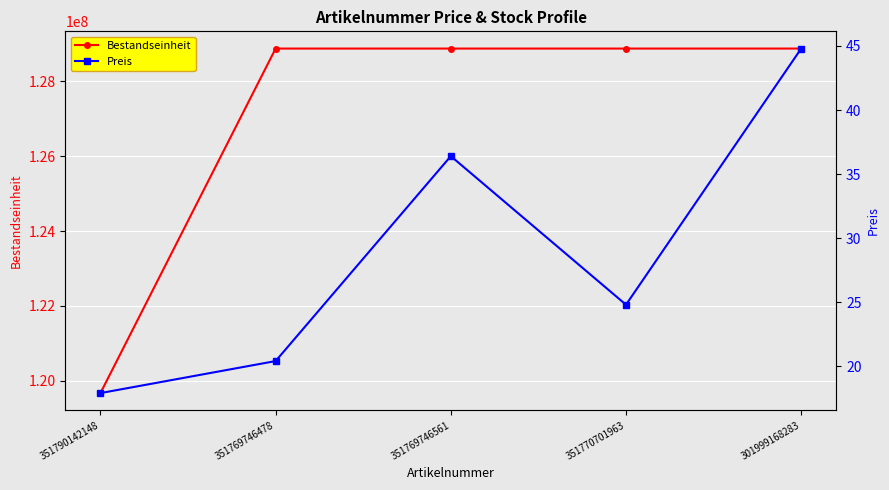

True or false: Bestandseinheit and Preis intersect in this chart.

False